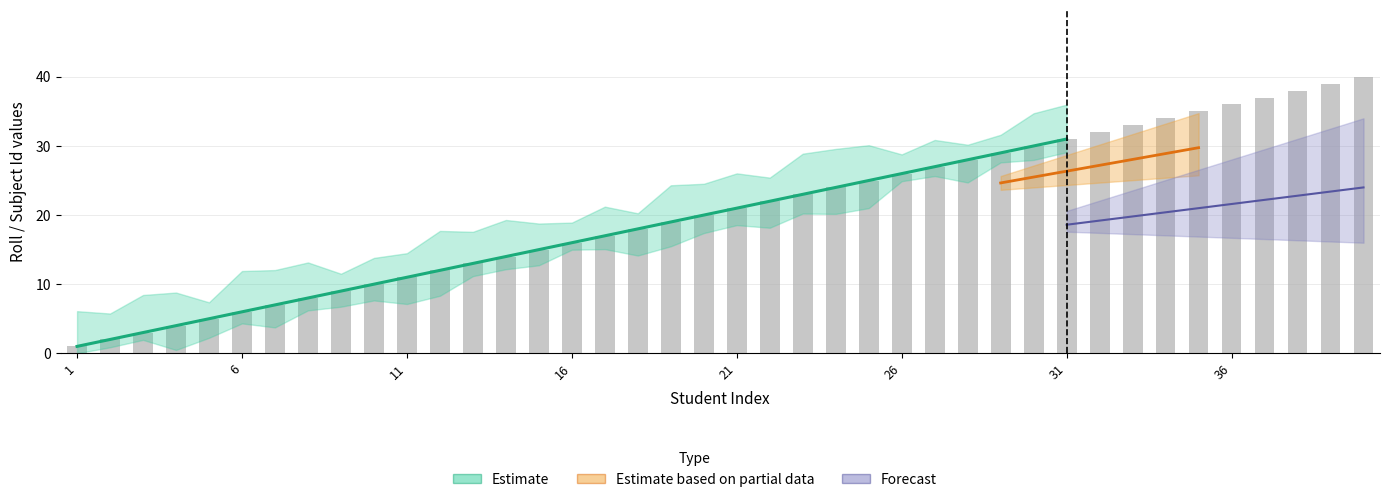

What is the difference between the values at 24 and 20?

4